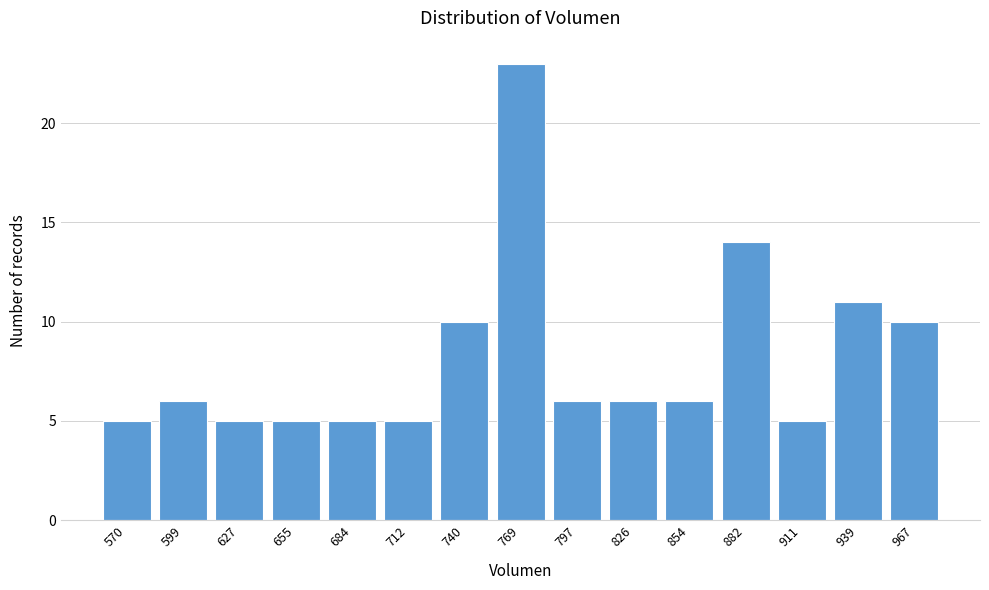

Reading left to right, extract all data points from this chart.

5	6	5	5	5	5	10	23	6	6	6	14	5	11	10